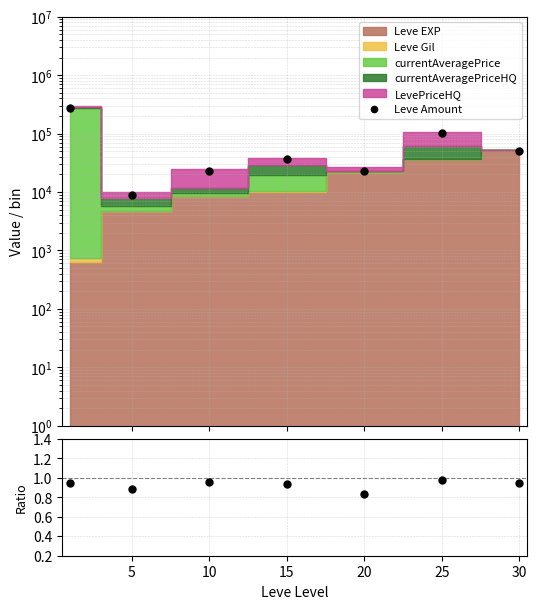

True or false: Ratio and Leve Amount intersect in this chart.

False